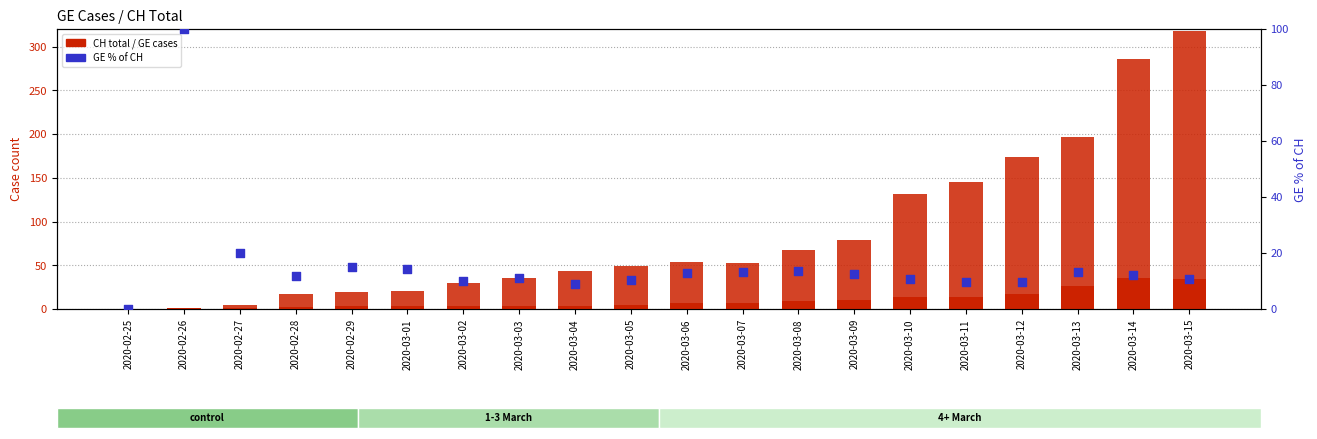

At which category is the sum across all series the highest?

2020-03-15